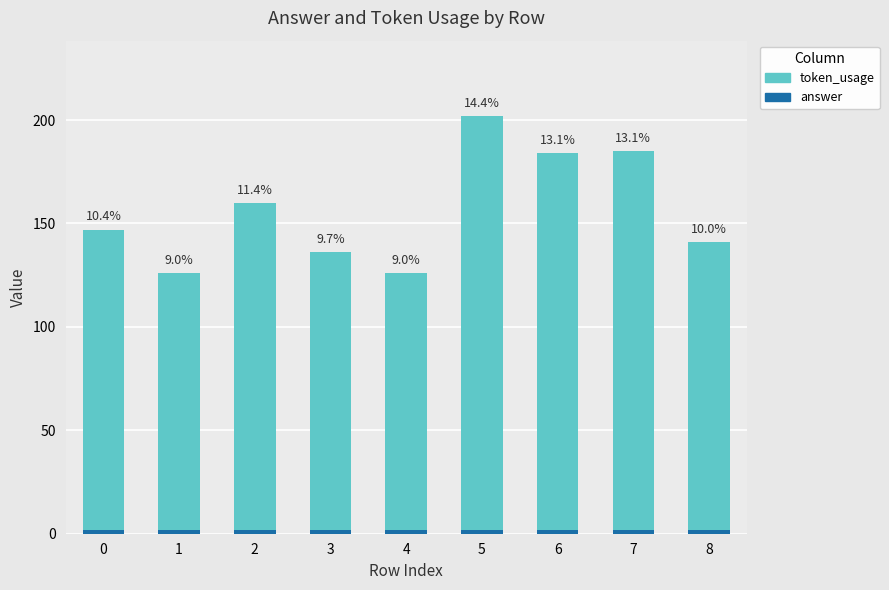

Read the token_usage value at 2.

158